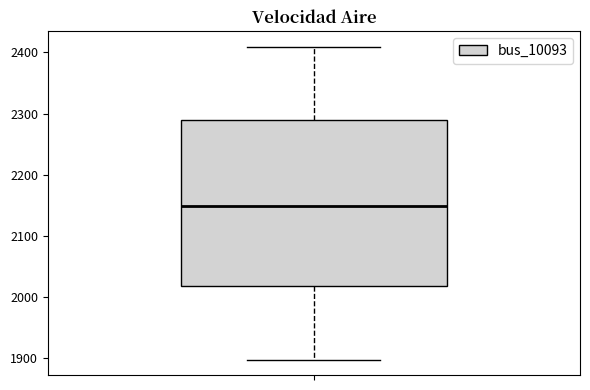

Transcribe this box plot: give where the median line is, the range the box spans, and where the two whiskers end, as read against the y-axis. The values are not printed on the chart, so give them approximately, as read against the axis.

median 2150, box 2020 to 2290, whiskers 1900 to 2410